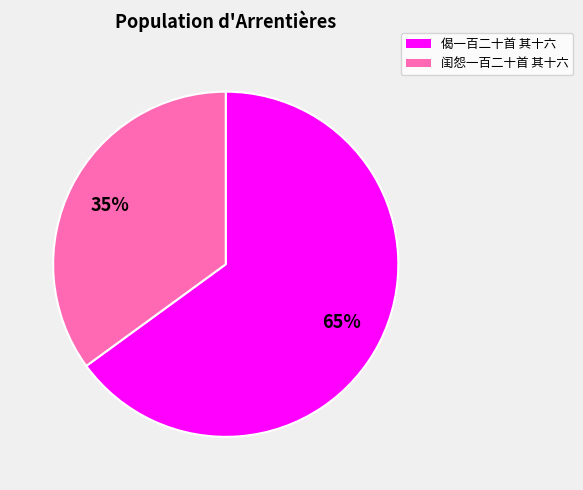

To the nearest percent, what is the difference between the 偈一百二十首 其十六 and 闺怨一百二十首 其十六 slice percentages?

30%